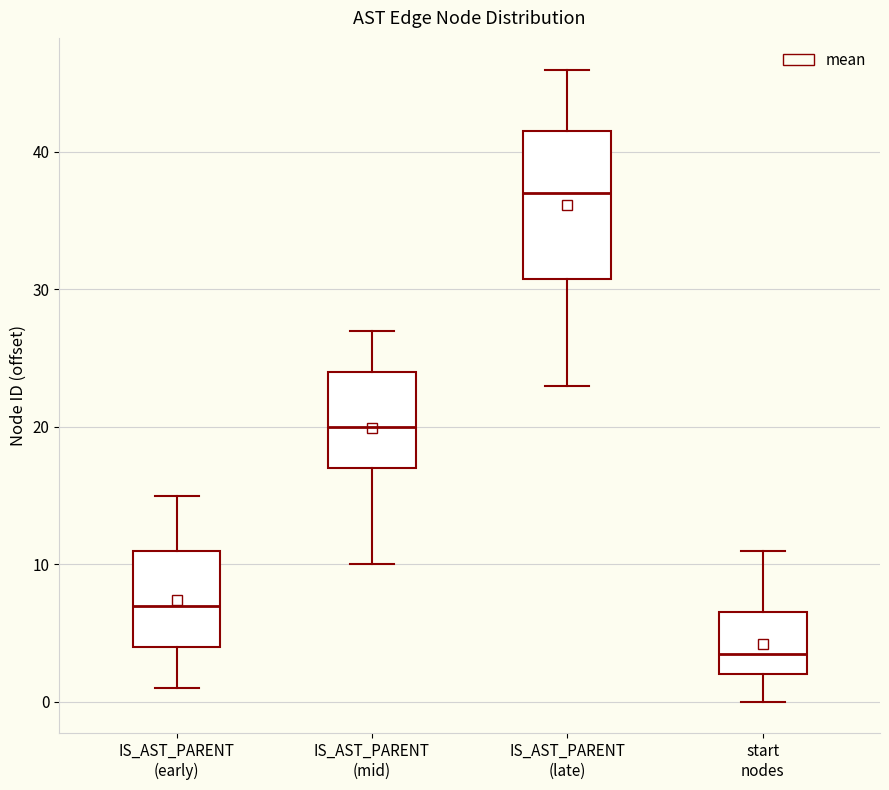

Where does the median line of the box for start nodes sit on the y-axis? The values are not printed on the chart, so give them approximately, as read against the axis.

4